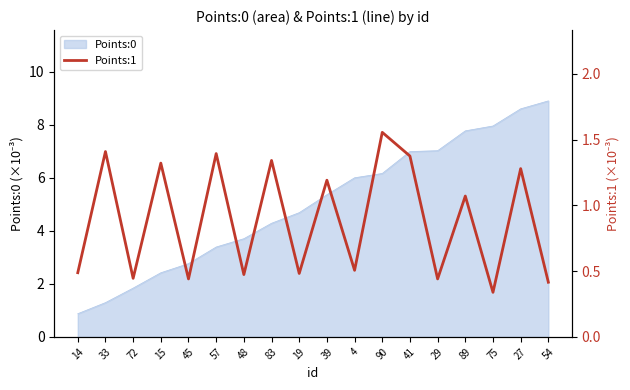

Where does the Points:0 series first go above 5?

39